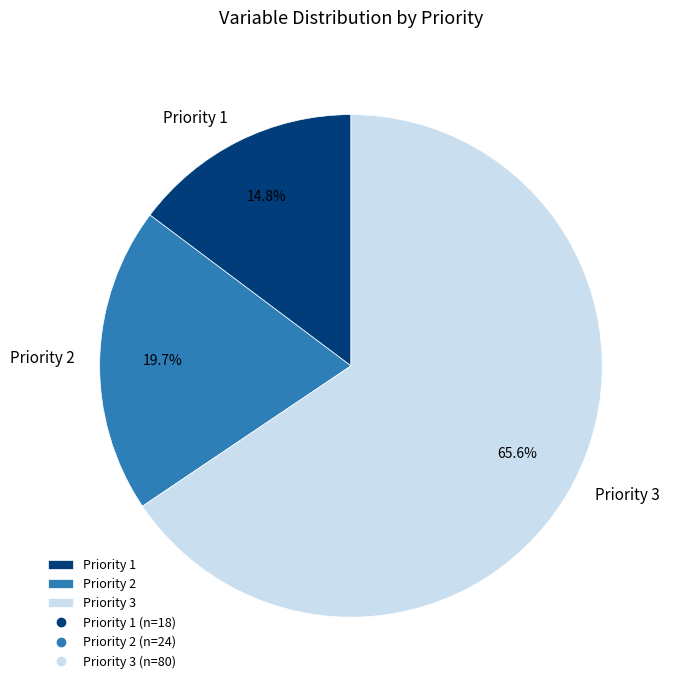

Is it true that Priority 2 is 12% of the pie?

False